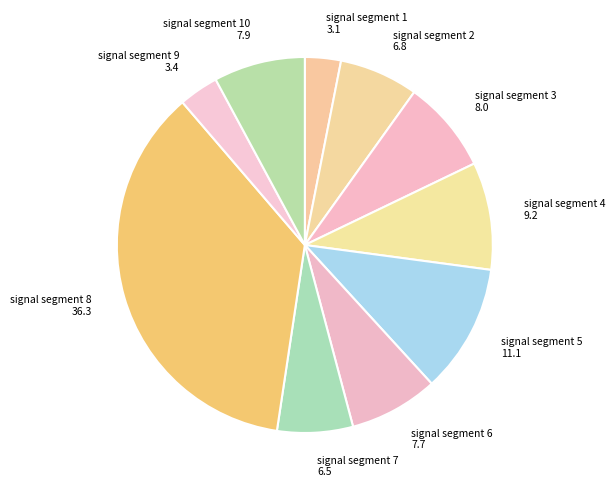

How many segments does this pie chart have?

10